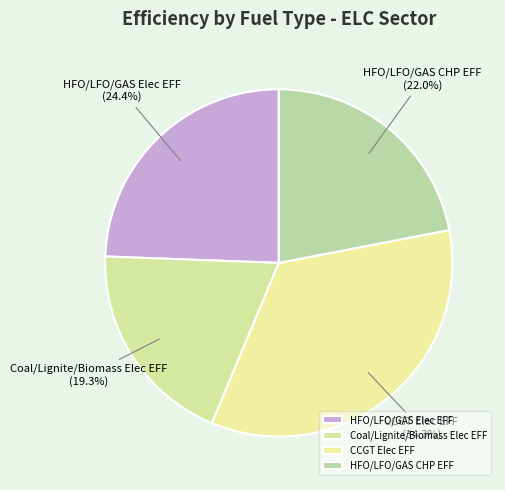

How many segments does this pie chart have?

4